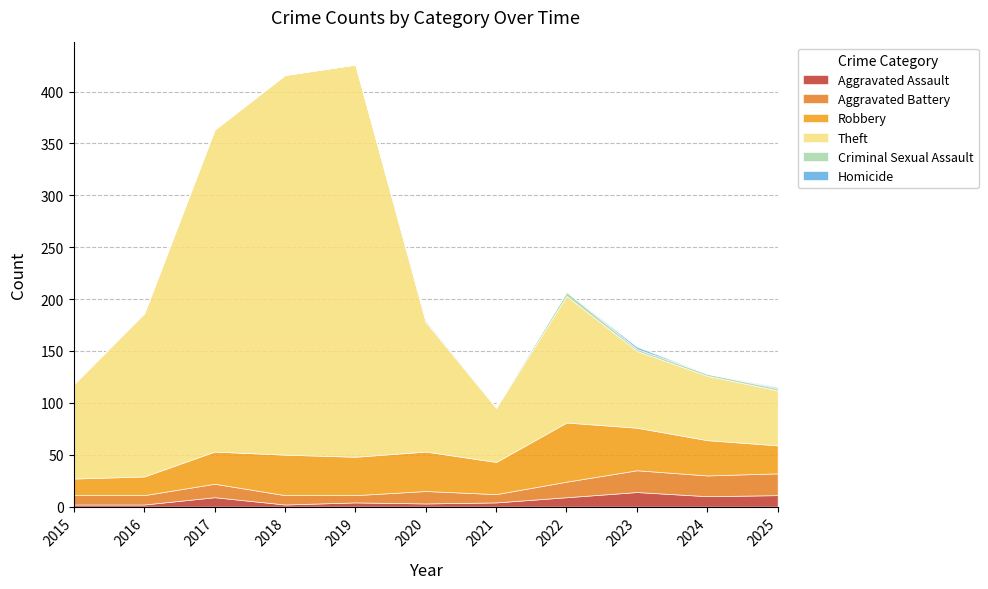

Between 2017 and 2020, which series saw the biggest shift?

Theft